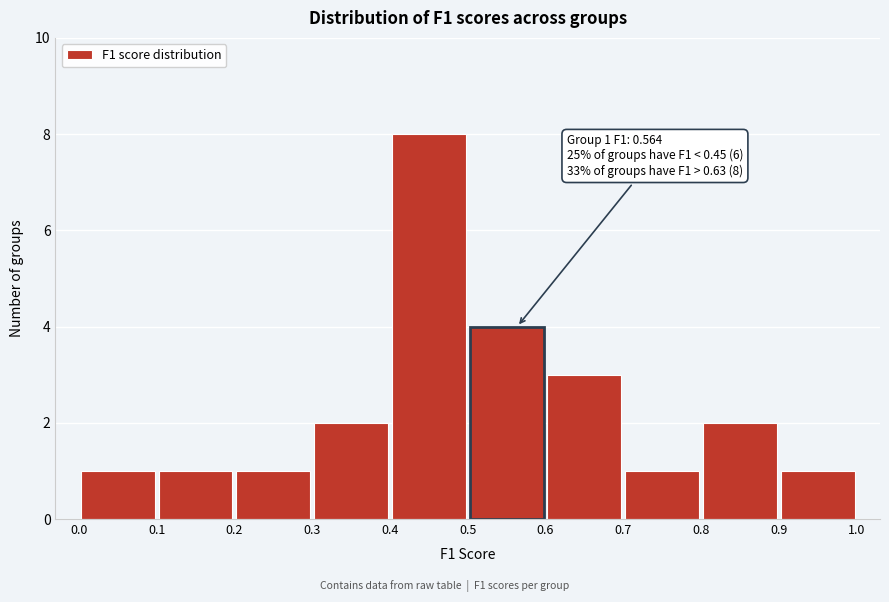

Which range on the x-axis has the tallest bar?

0.4 to 0.5